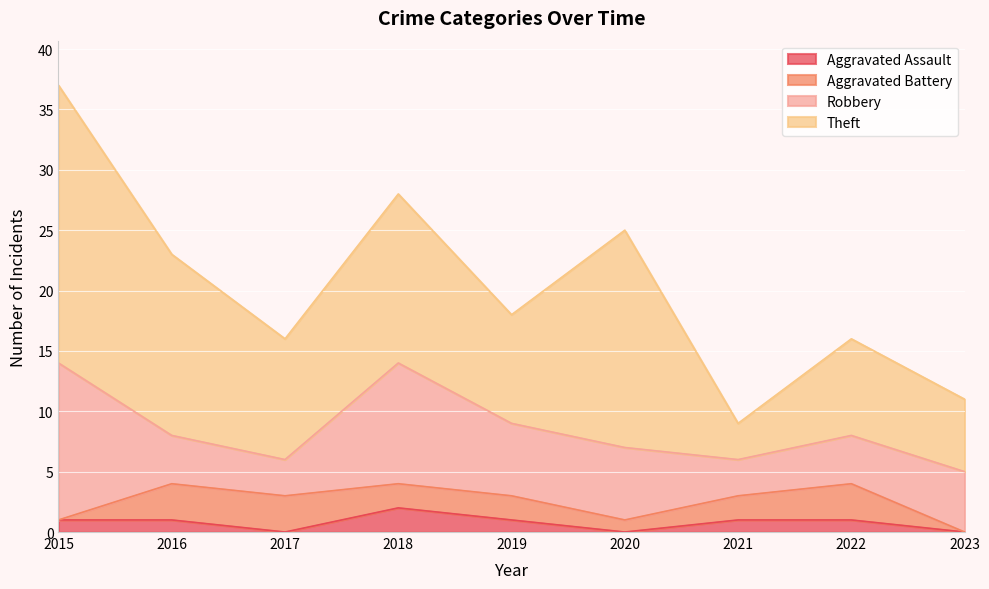

Count the Aggravated Assault values in the range 0 to 1.

8